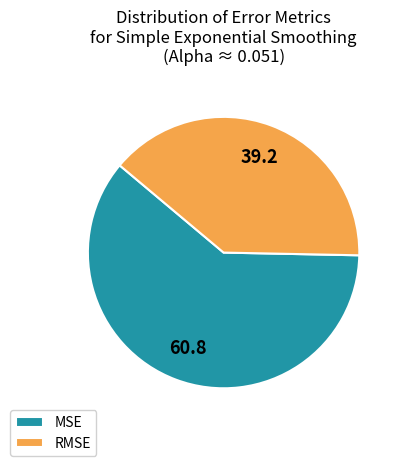

Which category has the smallest portion of the pie?

RMSE